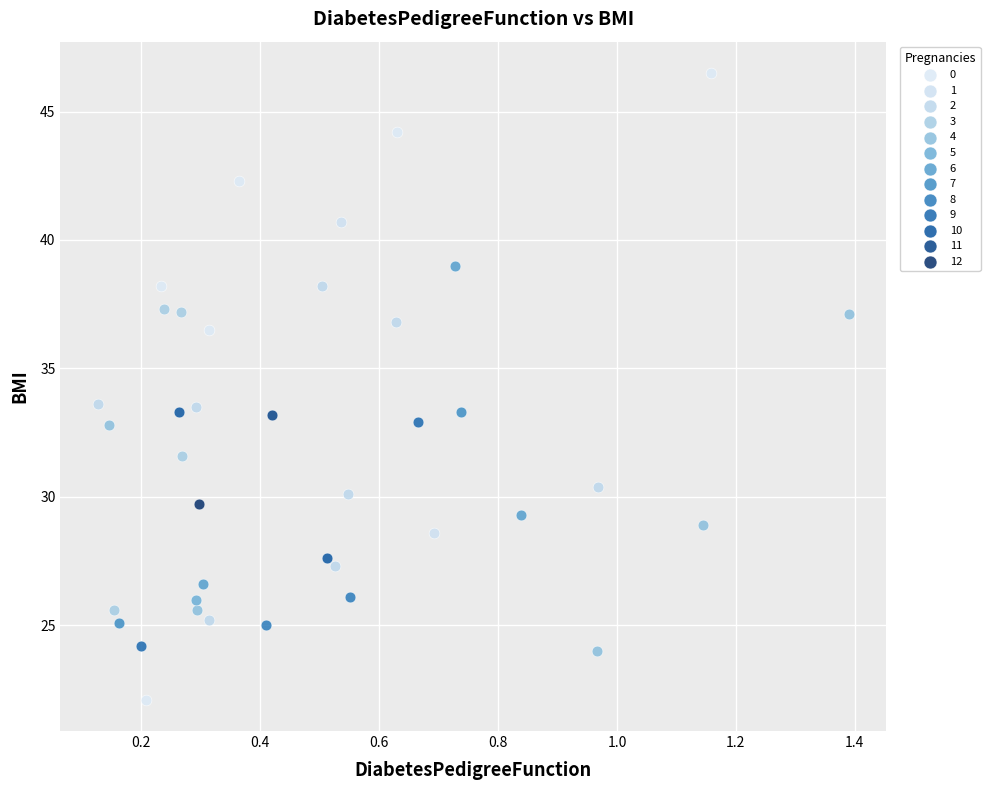

What are all the series names shown in the legend?

0, 1, 2, 3, 4, 5, 6, 7, 8, 9, 10, 11, 12